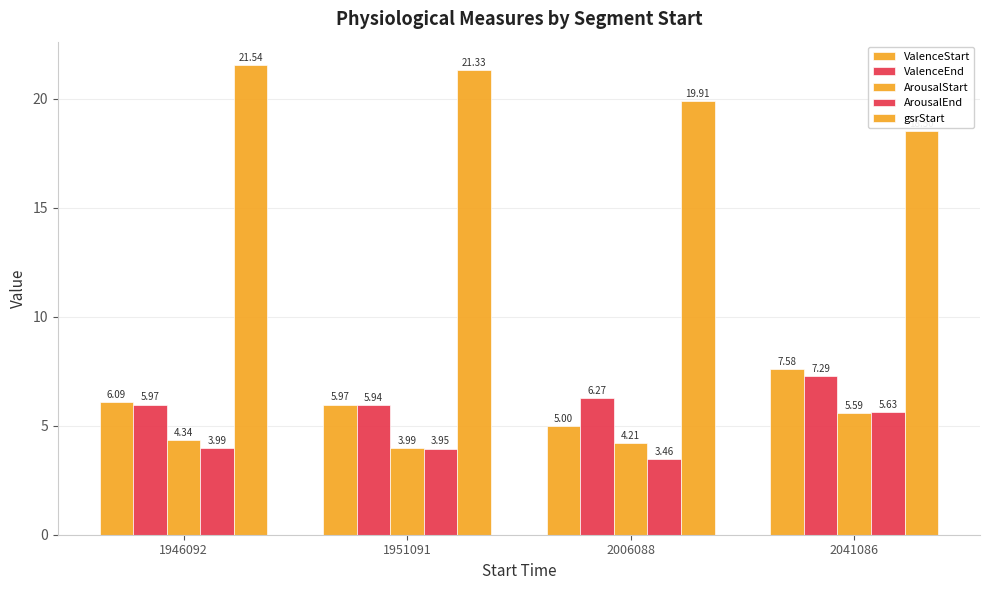

Reading left to right, list all the values displayed in this chart.

ValenceStart: 1946092=6.1	1951091=6.0	2006088=5.0	2041086=7.6
ValenceEnd: 1946092=6.0	1951091=5.9	2006088=6.3	2041086=7.3
ArousalStart: 1946092=4.3	1951091=4.0	2006088=4.2	2041086=5.6
ArousalEnd: 1946092=4.0	1951091=3.9	2006088=3.5	2041086=5.6
gsrStart: 1946092=21.5	1951091=21.3	2006088=19.9	2041086=18.5